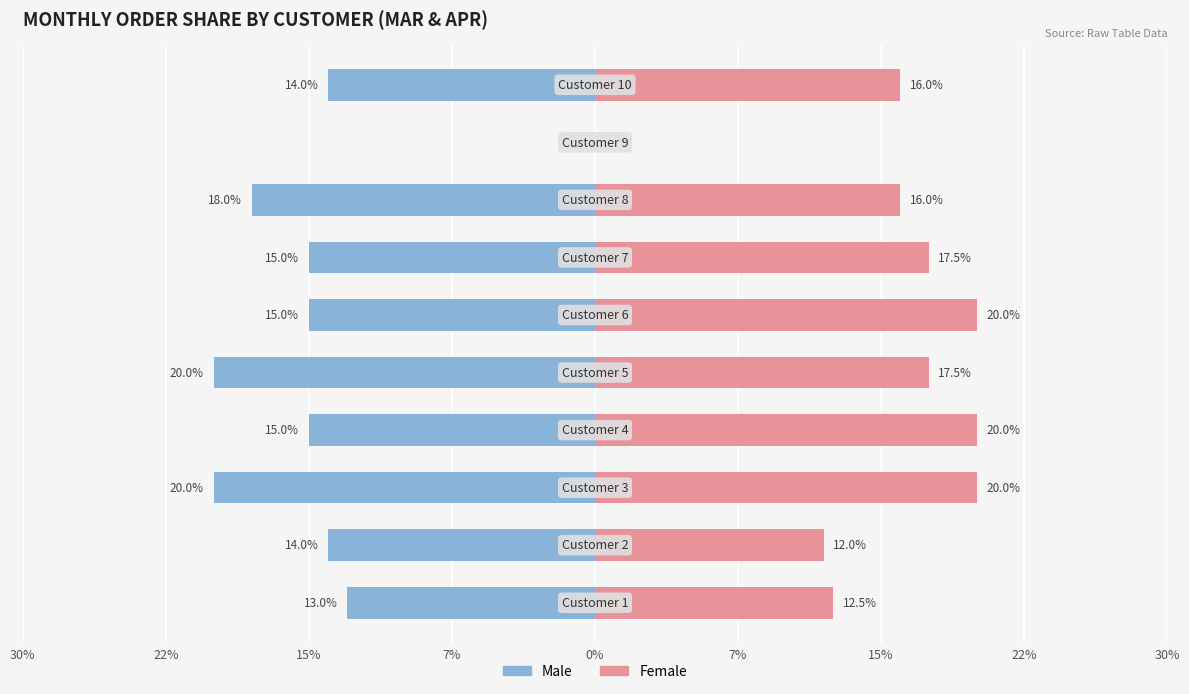

What is the difference between the Female values at 15% and 15%?

2.5